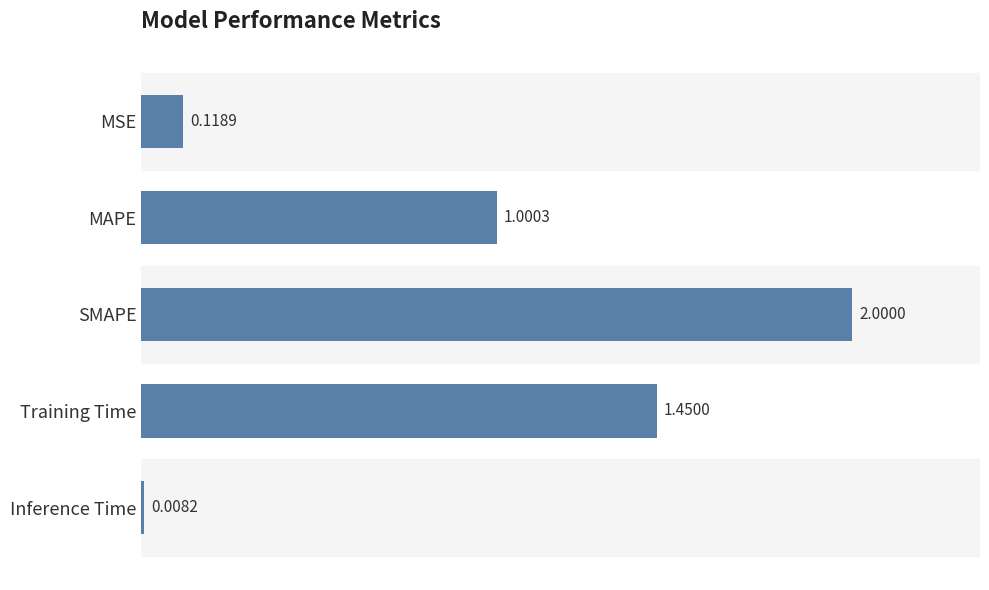

What is the difference between the values at SMAPE and MAPE?

1.0